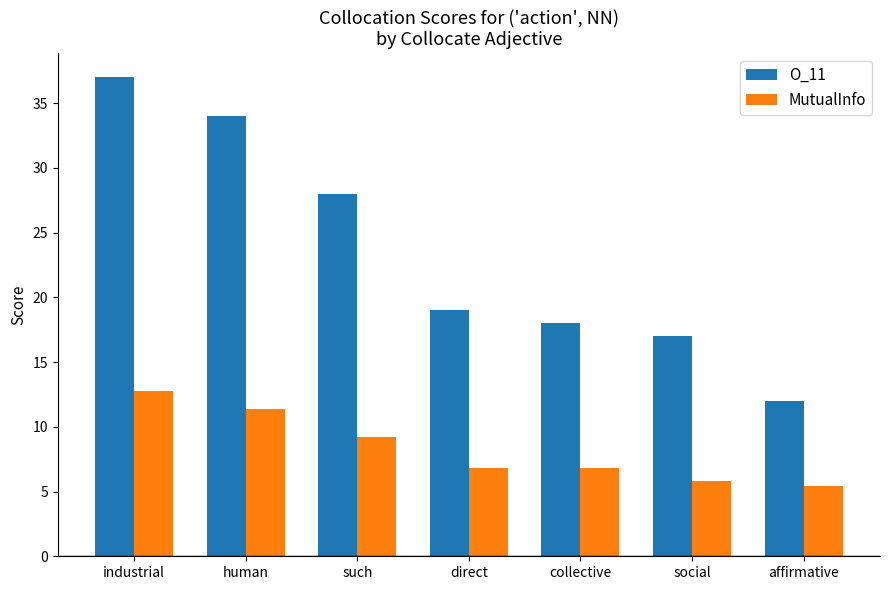

True or false: MutualInfo has a value of 15.4 at such.

False